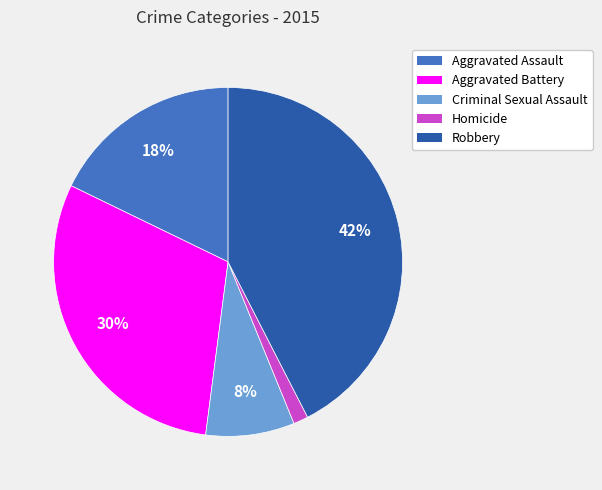

Do Robbery and Aggravated Battery together represent more than half of the pie?

Yes